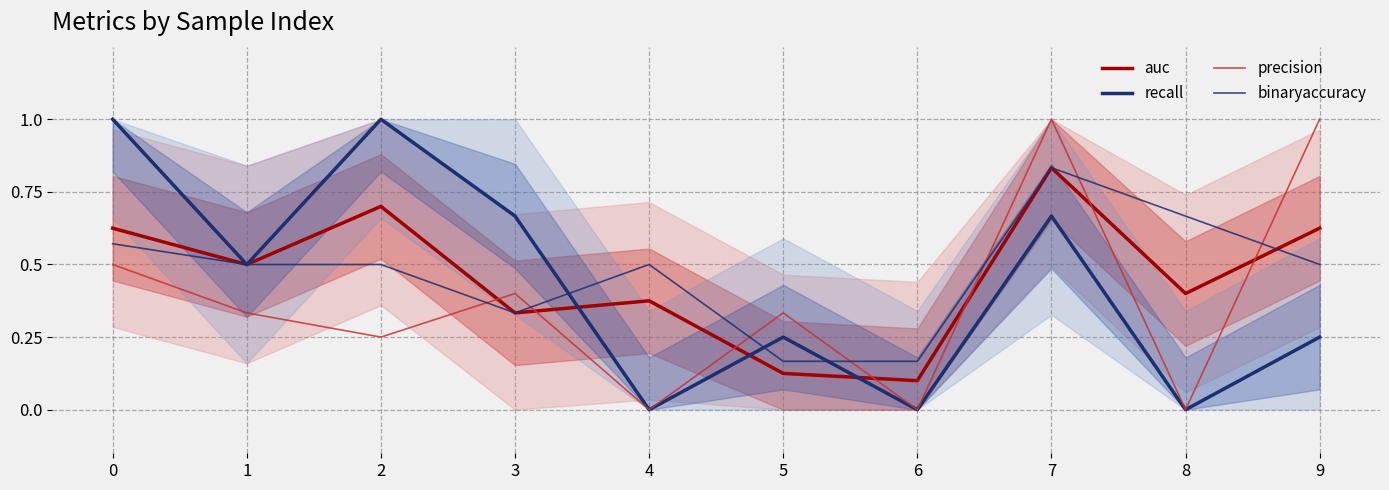

Does the chart have visible grid lines?

Yes